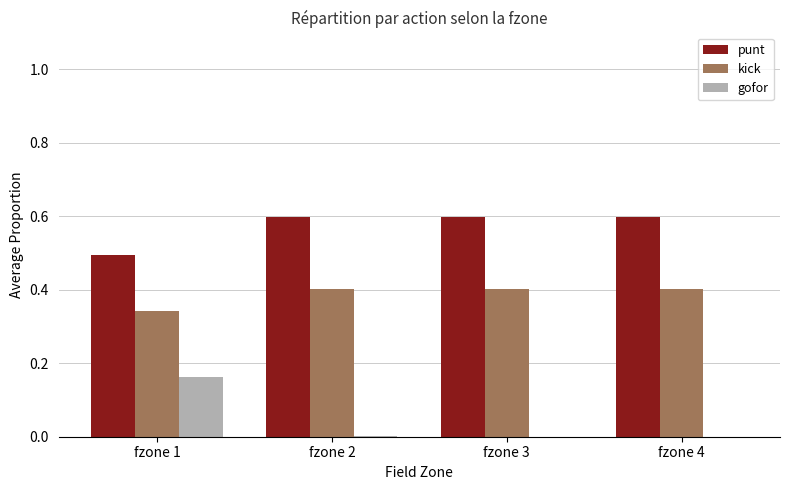

What is the spread (max minus min) of values at fzone 3?

0.6